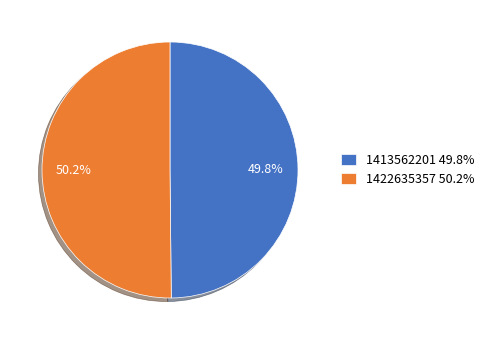

What percentage is NOT represented by 1413562201 49.8%?

50.2%